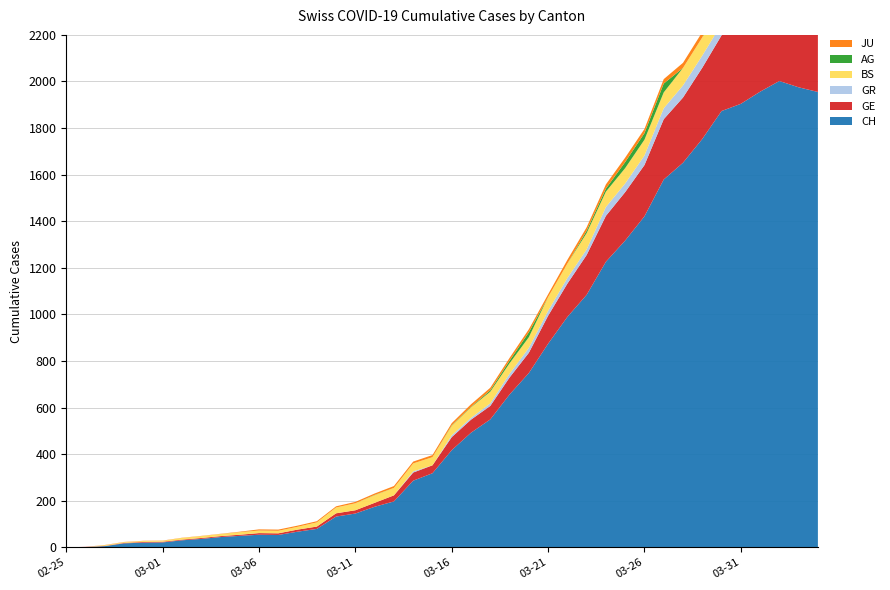

Reading left to right, extract all data points from this chart.

CH: 0	1	5	17	20	21	30	36	44	49	54	53	67	79	132	145	174	197	286	318	417	492	549	656	748	874	989	1084	1226	1317	1421	1579	1651	1753	1873	1904	1956	2002	1975	1955
GE: 0	1	1	2	3	3	3	4	4	5	7	7	9	10	14	14	17	26	35	34	56	56	58	73	87	120	143	171	197	208	220	259	280	306	325	341	342	362	359	360
GR: 0	0	0	0	0	0	0	0	0	0	0	0	0	0	0	0	0	0	5	0	8	8	11	16	21	21	24	24	38	37	41	47	52	52	49	48	48	49	41	42
BS: 0	0	3	3	4	4	7	8	9	11	11	11	12	18	25	30	33	32	34	35	41	45	50	45	46	59	62	70	66	66	68	68	75	78	90	92	102	98	96	93
AG: 0	0	0	0	0	0	0	0	0	0	0	0	0	0	0	0	1	0	0	0	2	2	6	11	21	0	0	10	13	26	28	38	0	0	38	63	67	69	73	0
JU: 0	0	1	1	1	1	1	1	1	2	5	5	5	5	5	6	6	8	8	9	9	11	11	12	13	12	16	15	18	19	18	19	22	23	23	24	24	26	25	24